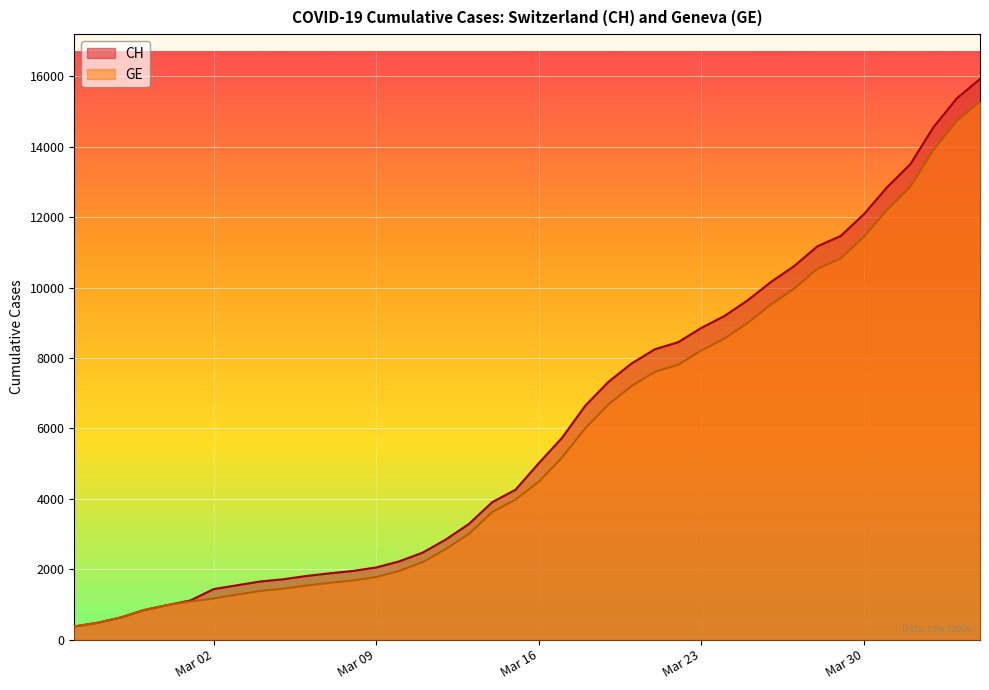

What position from the right is 2020-03-08?

28